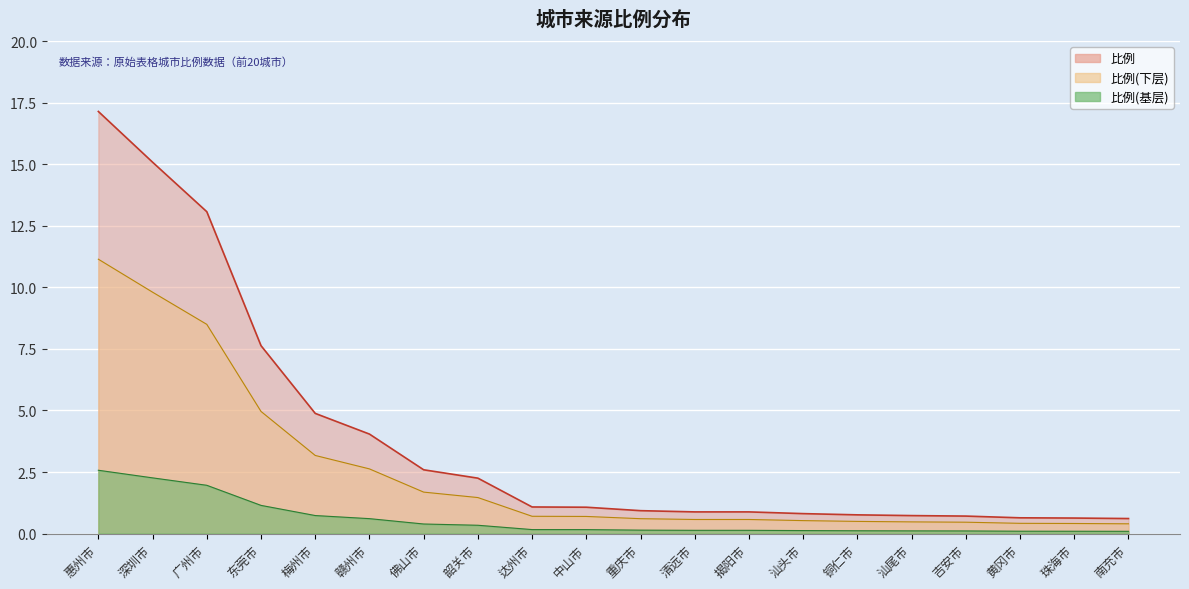

Between 汕尾市 and 惠州市, which is larger?

惠州市